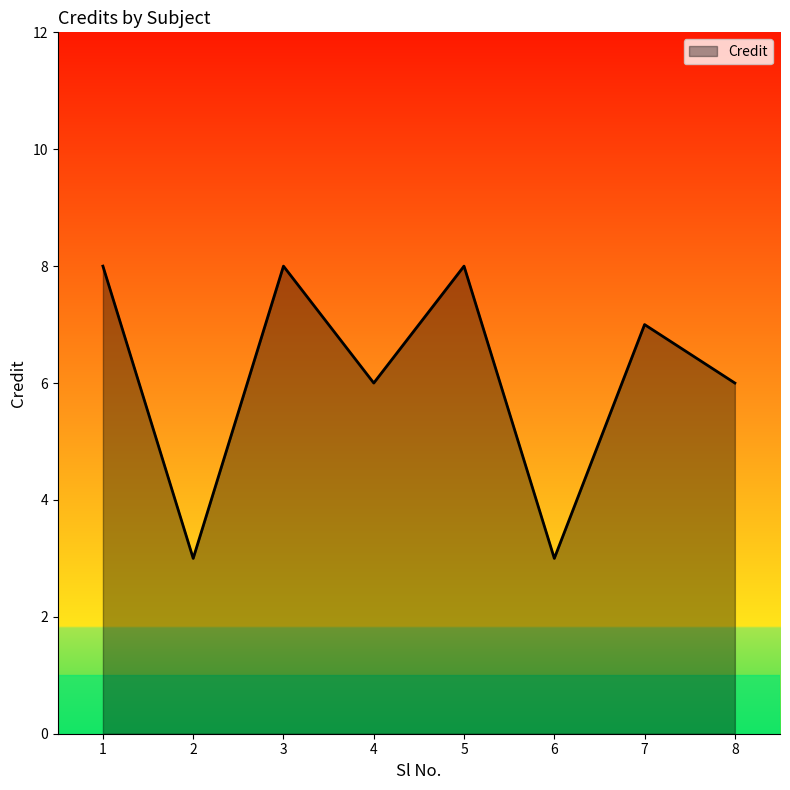

Between 7 and 5, which is larger?

5